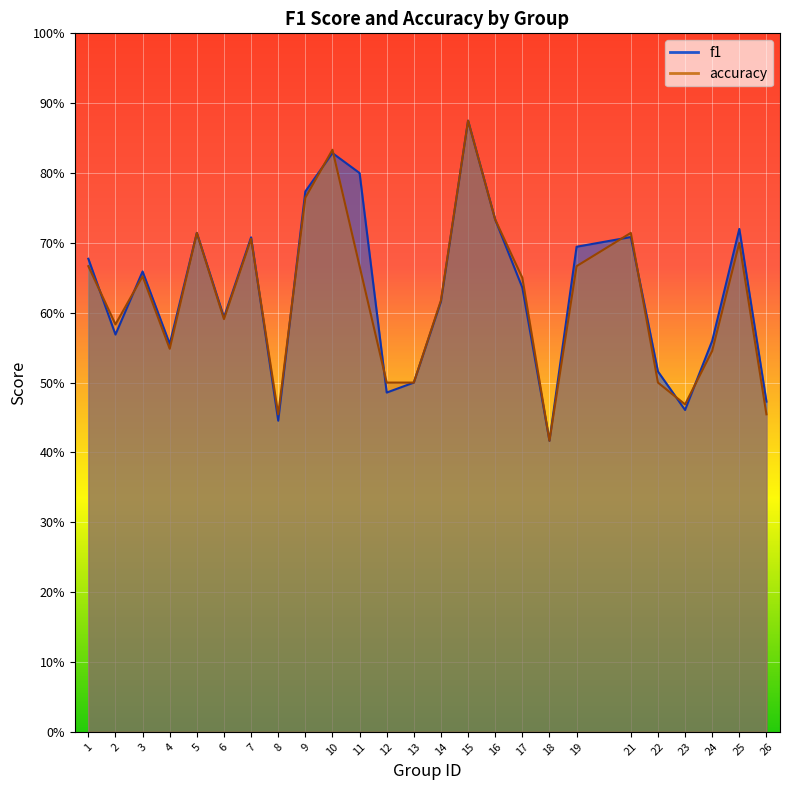

Which series has the largest total across all categories?

f1